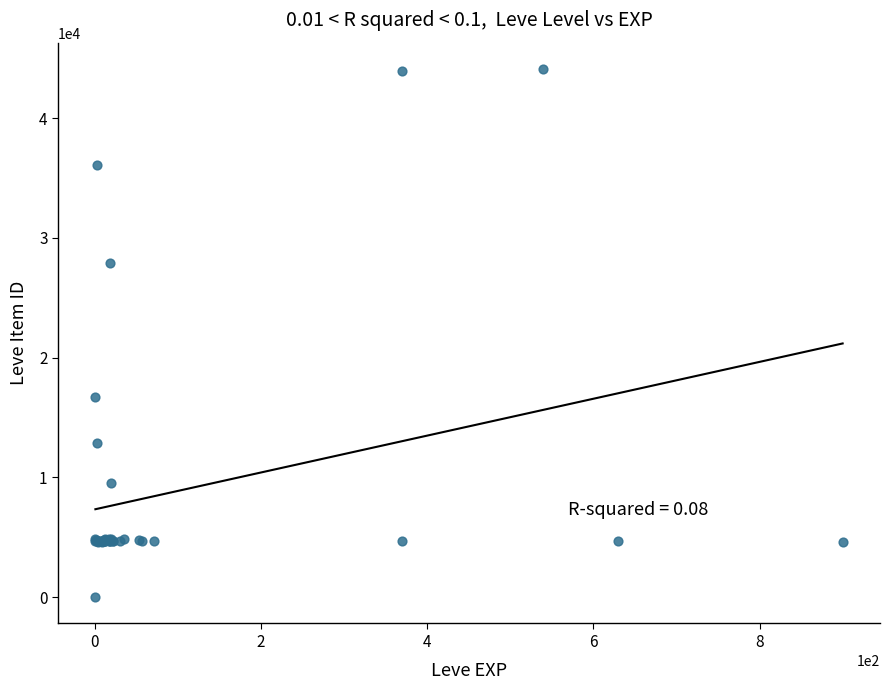

What Y value in the scatter plot is closest to 22050?

16734